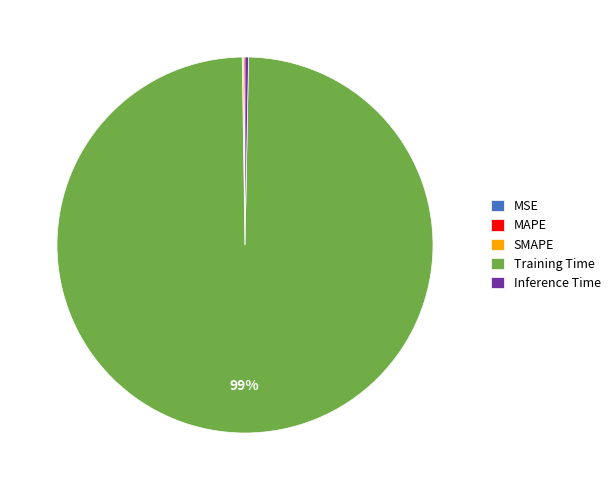

Which category accounts for the majority?

Training Time